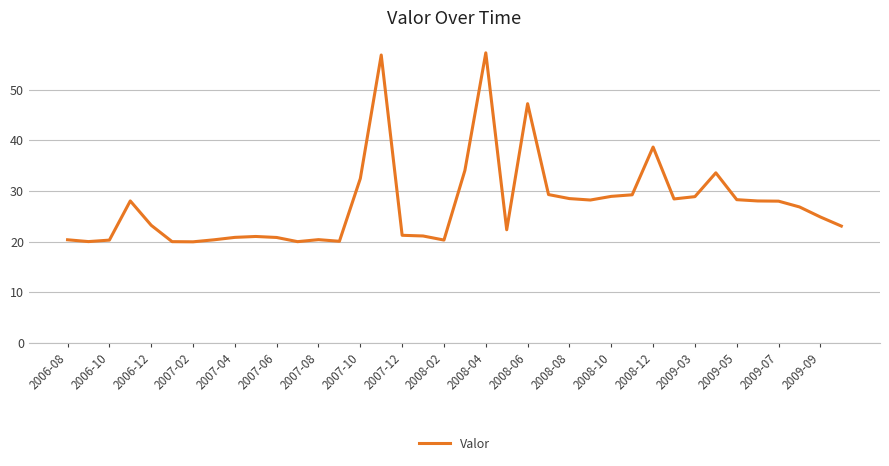

What is the greatest value displayed?

57.3